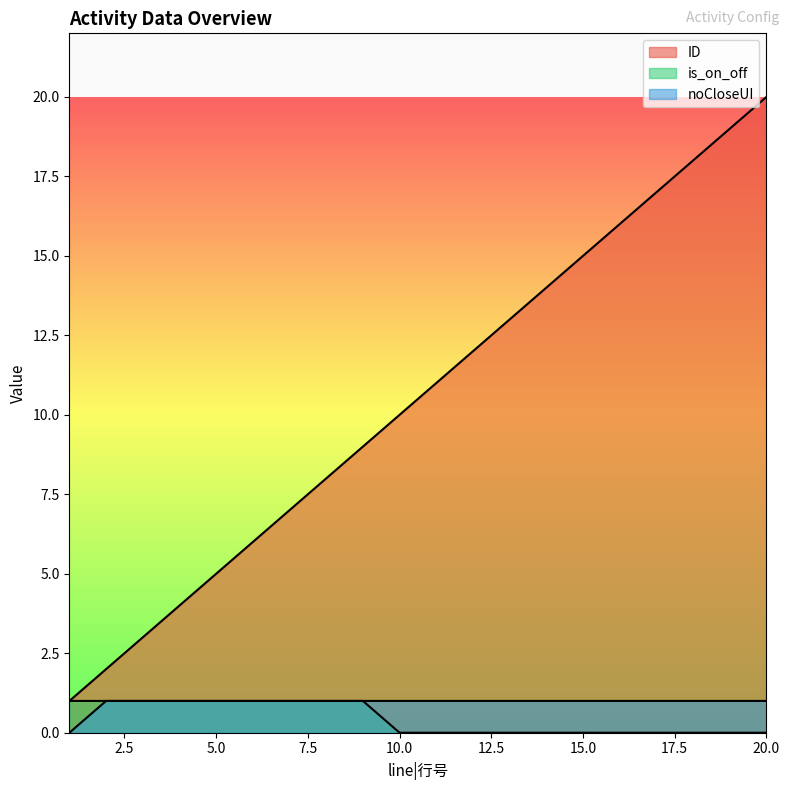

What is the difference between the maximum and minimum values in the ID series?

19